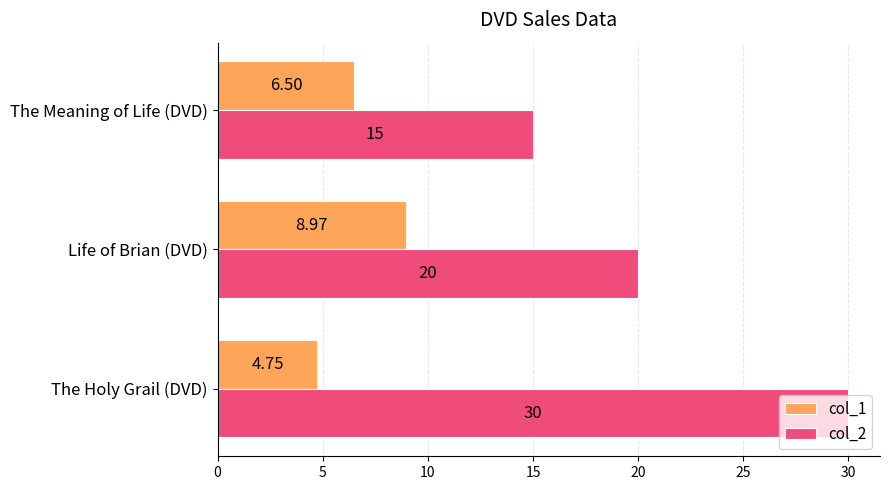

Count the col_1 values in the range 4 to 8.

2